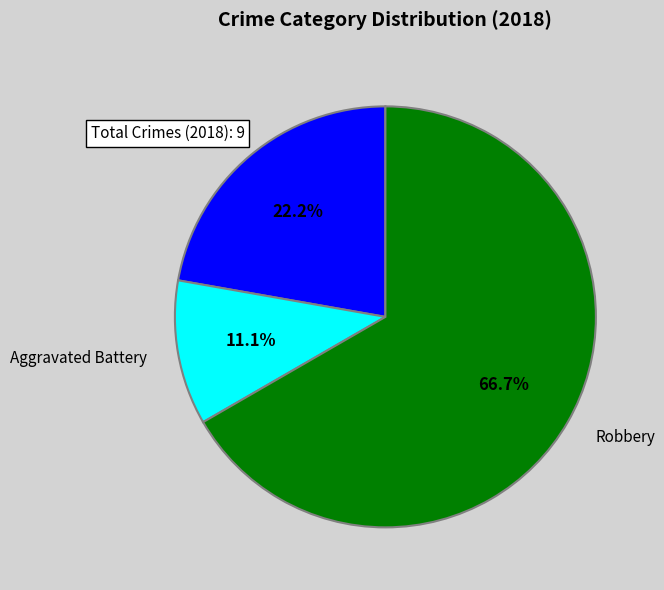

Is there a majority slice in this chart?

Yes